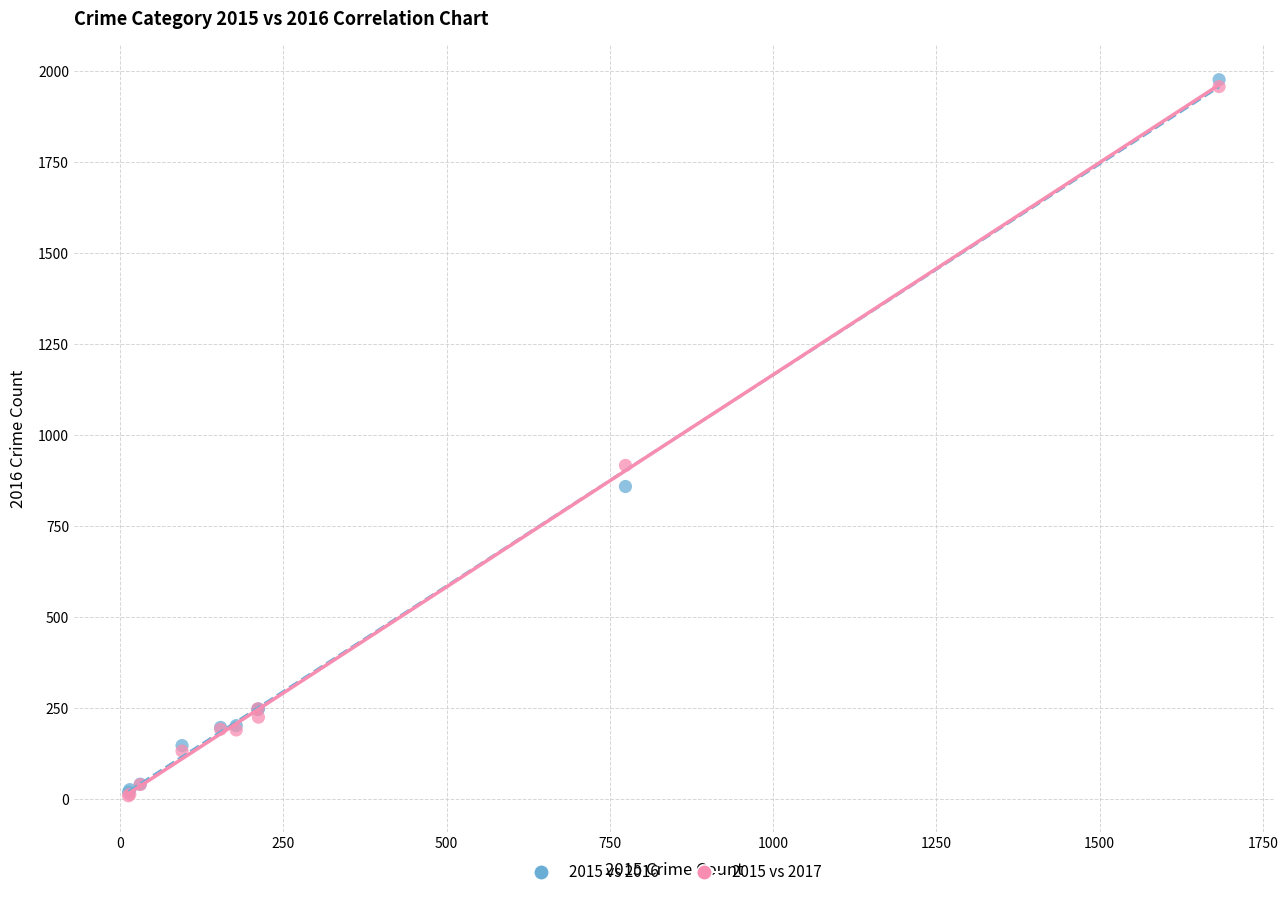

Across all series, what Y value is closest to 992?

916